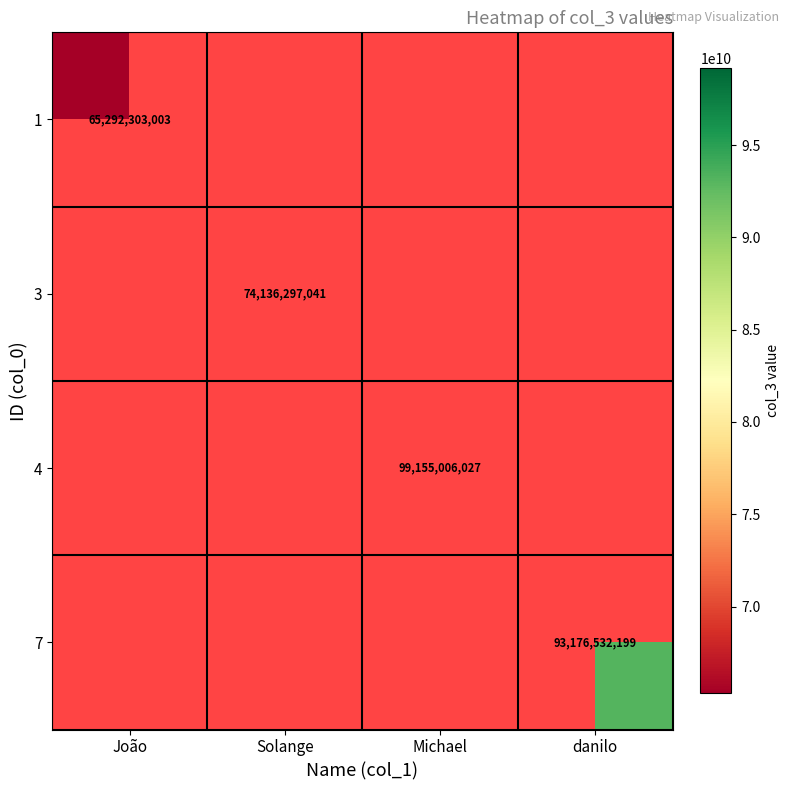

The 3 series shows 127271558085 at Solange. True or false?

False